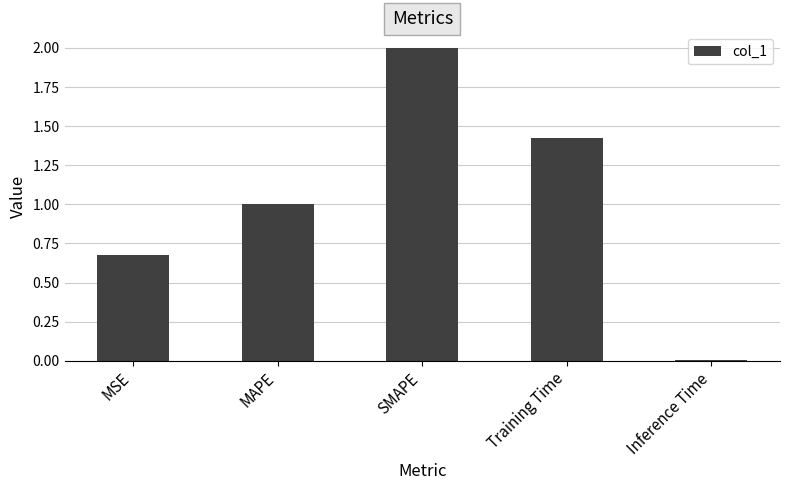

What is the difference between the maximum and second lowest values?

1.3